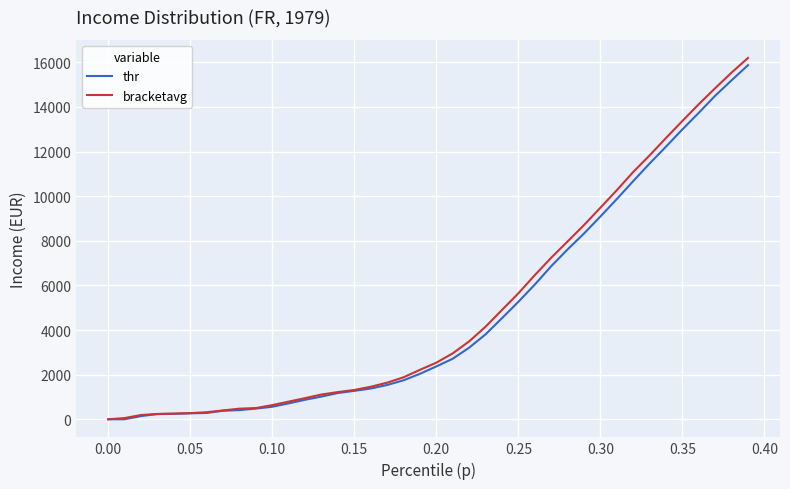

What is the difference between the second highest and minimum values in the bracketavg series?

15540.4